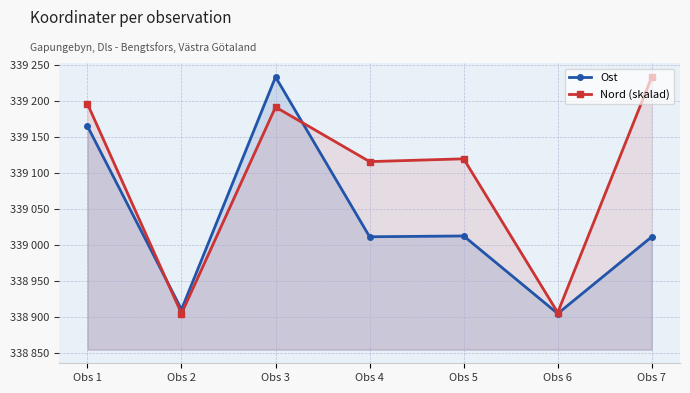

How many lines are shown in the chart?

2